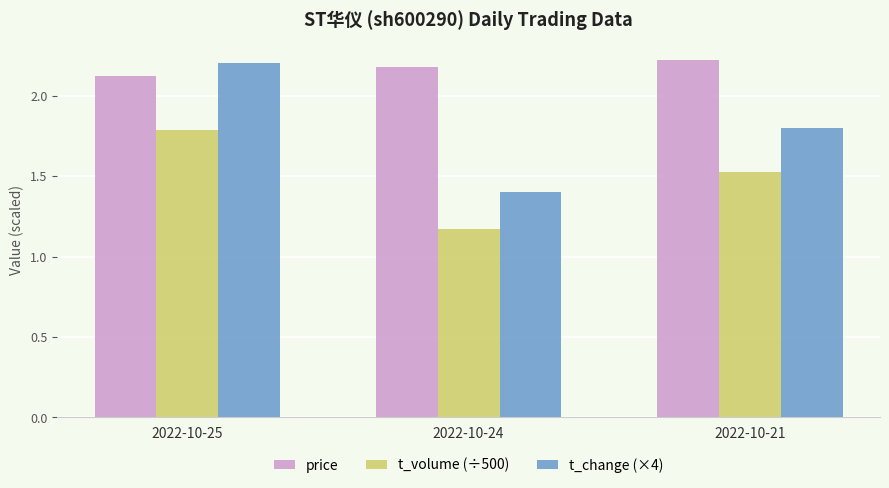

Rank the series at 2022-10-24 from highest to lowest value.

price, t_change (×4), t_volume (÷500)